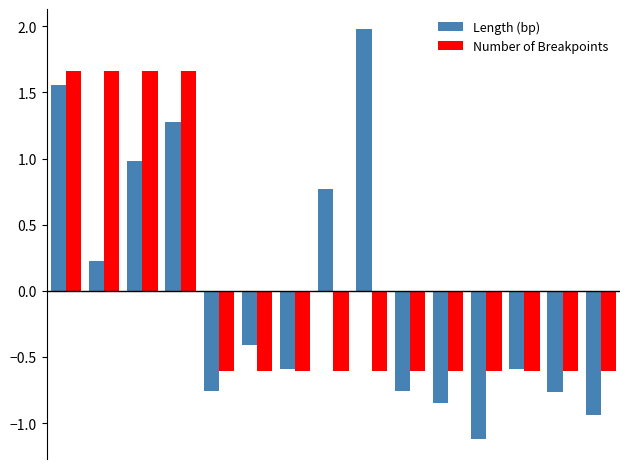

What is the maximum value shown in the chart?

2.0